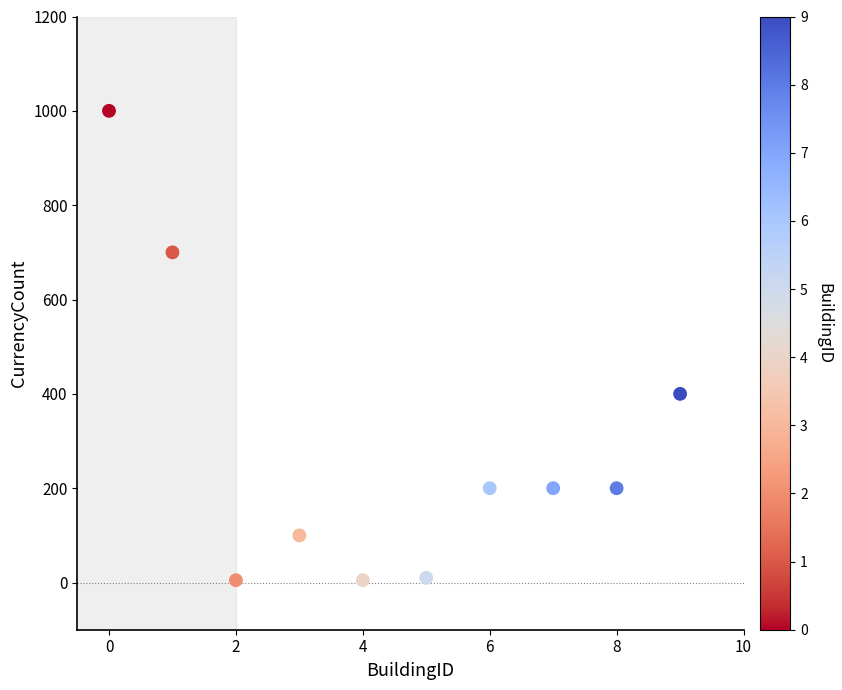

What Y value in the scatter plot is closest to 502?

400